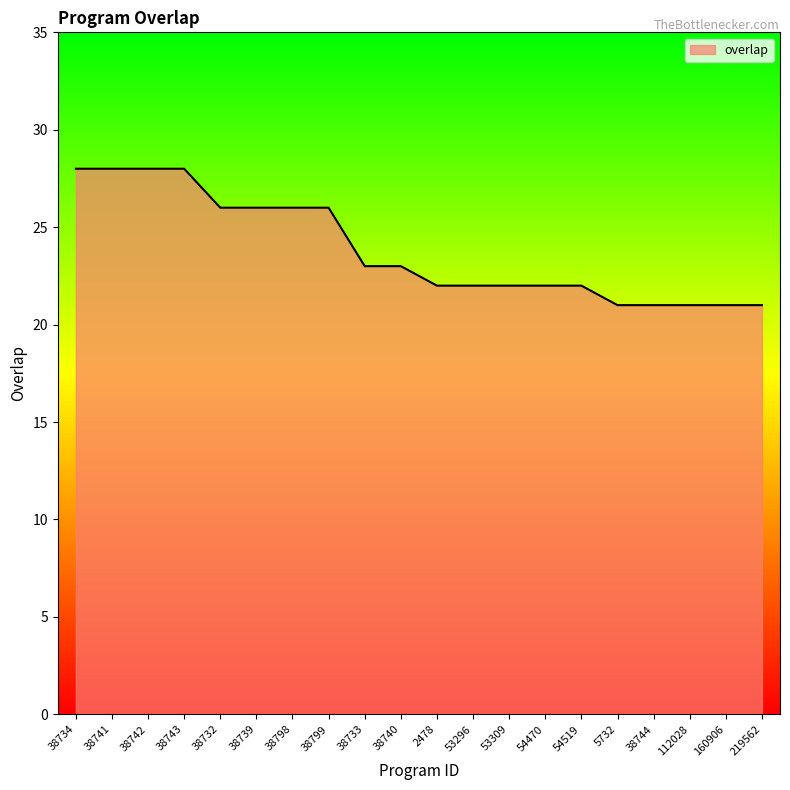

What is the sum of all values?

477